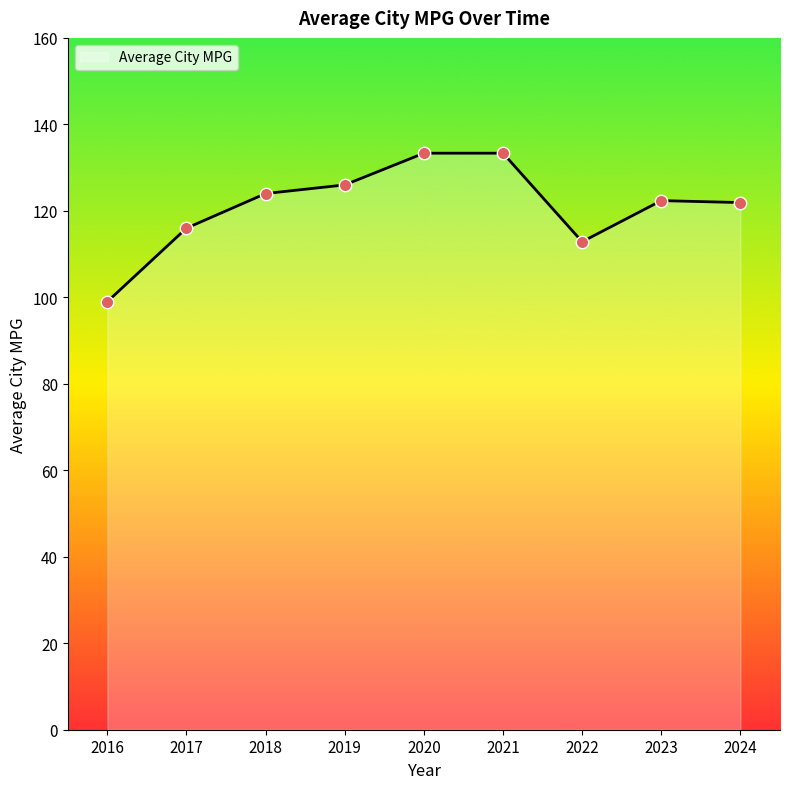

Between 2017 and 2016, which is larger?

2017